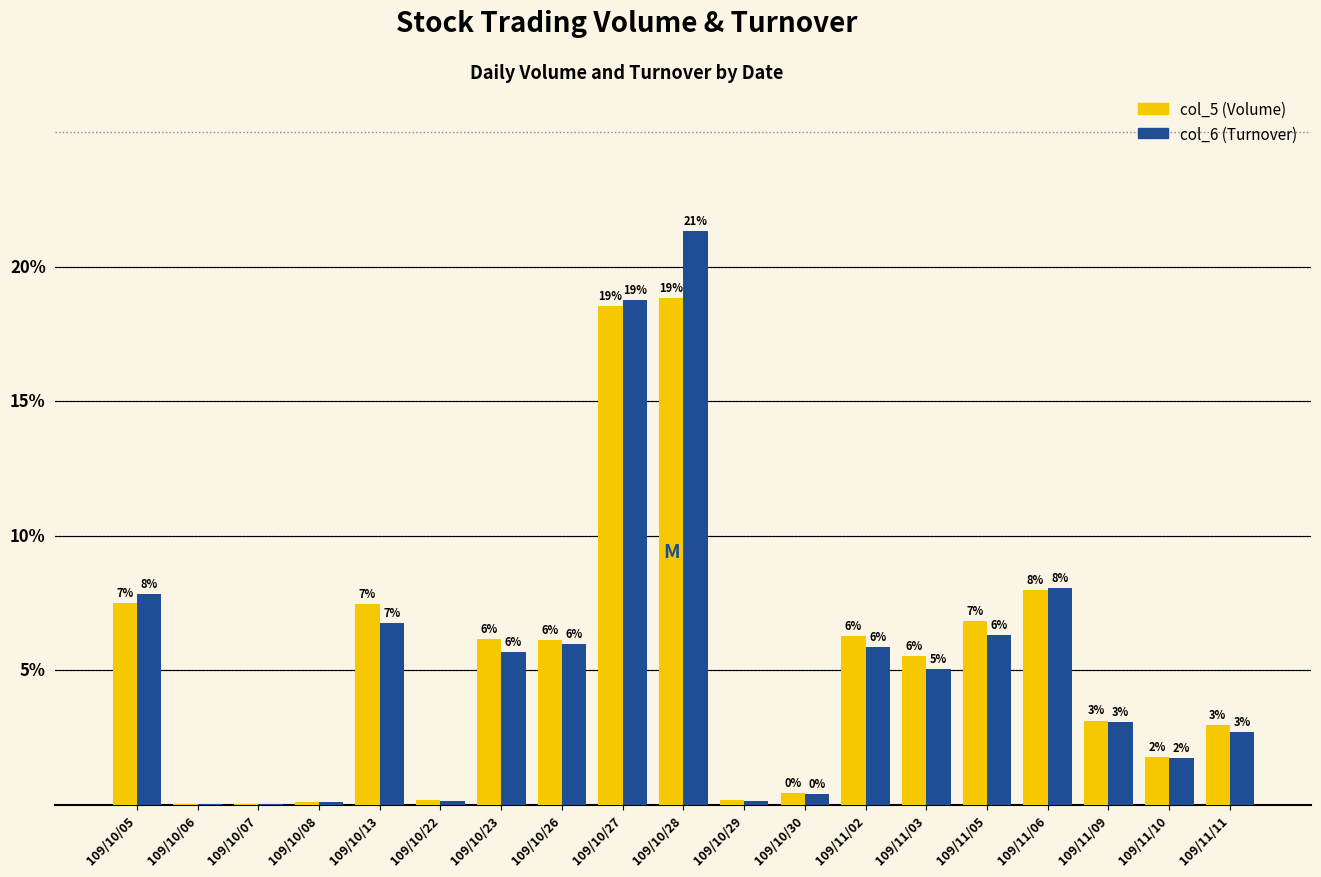

Which label corresponds to the largest value in the chart?

109/10/28